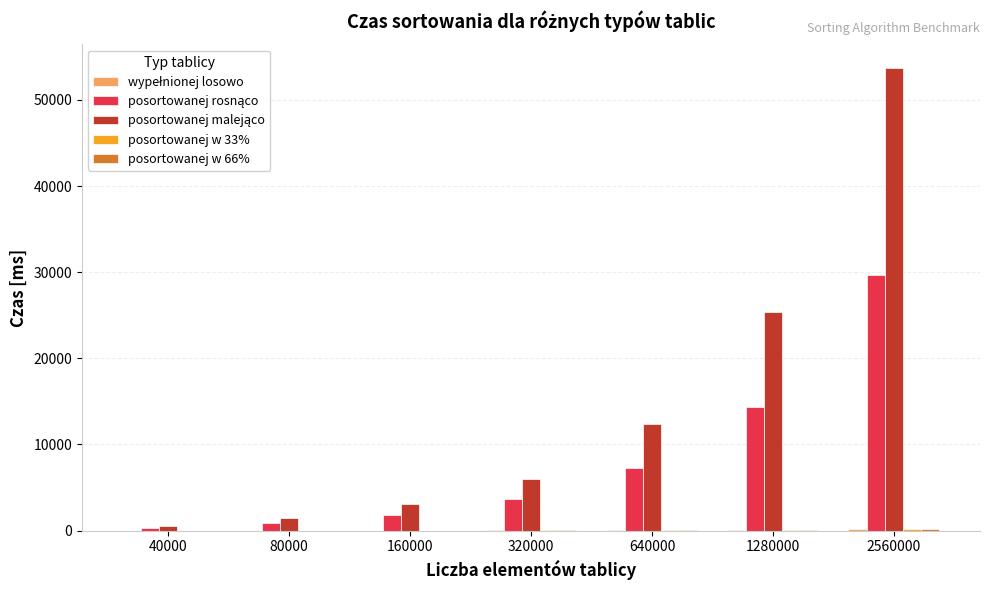

What is the greatest value displayed?

53755.8